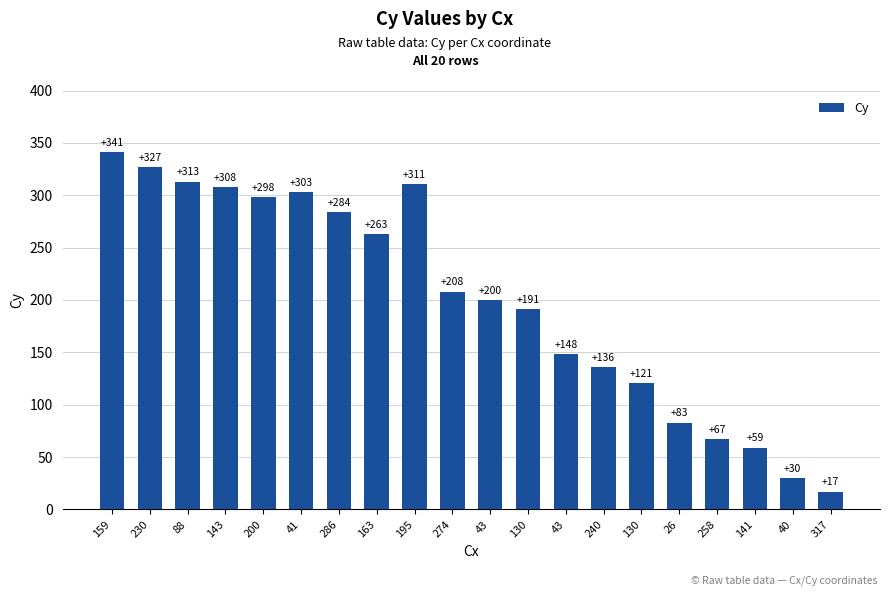

True or false: the data shows 311 at 195.

True